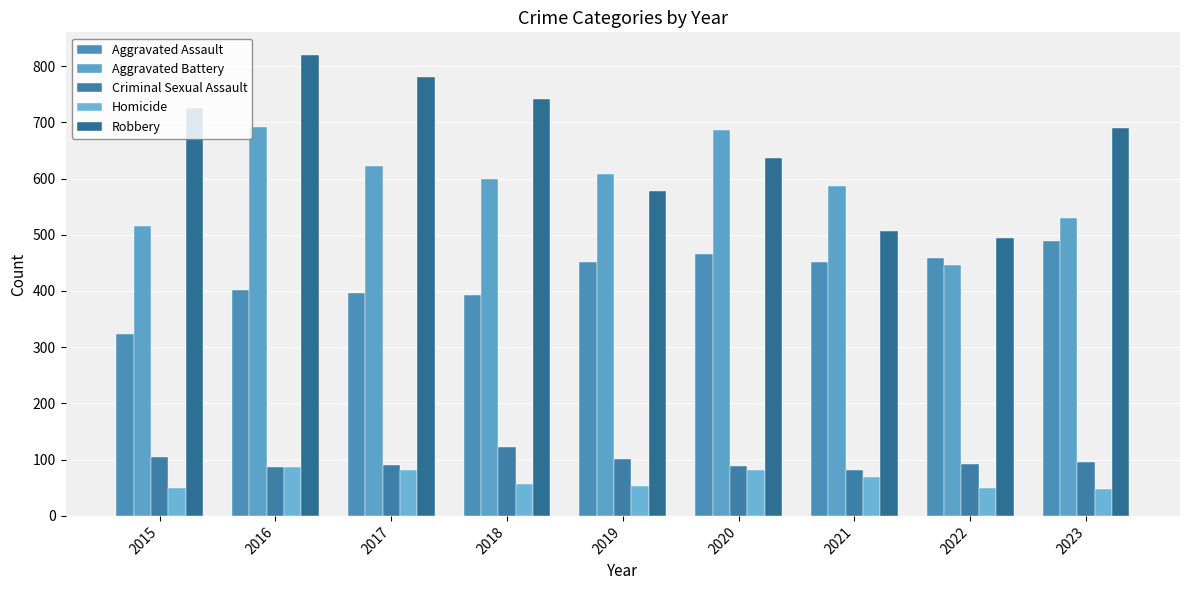

What is the highest value of the Criminal Sexual Assault series?

123